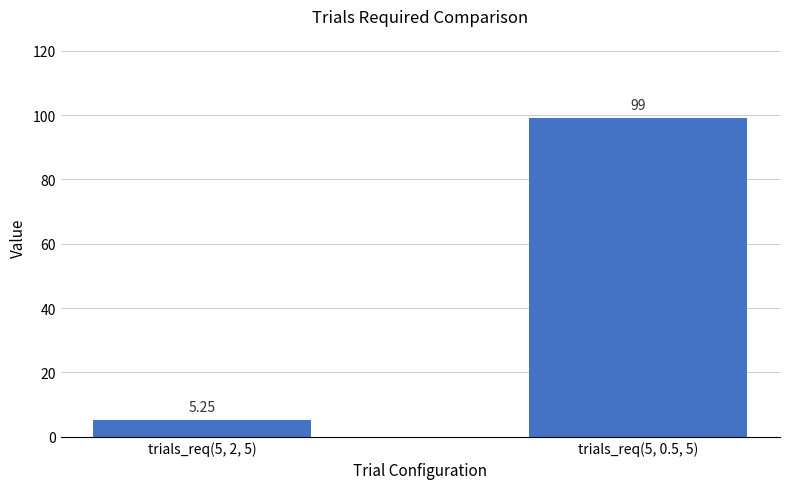

List the labels in order of value, smallest first.

trials_req(5, 2, 5), trials_req(5, 0.5, 5)